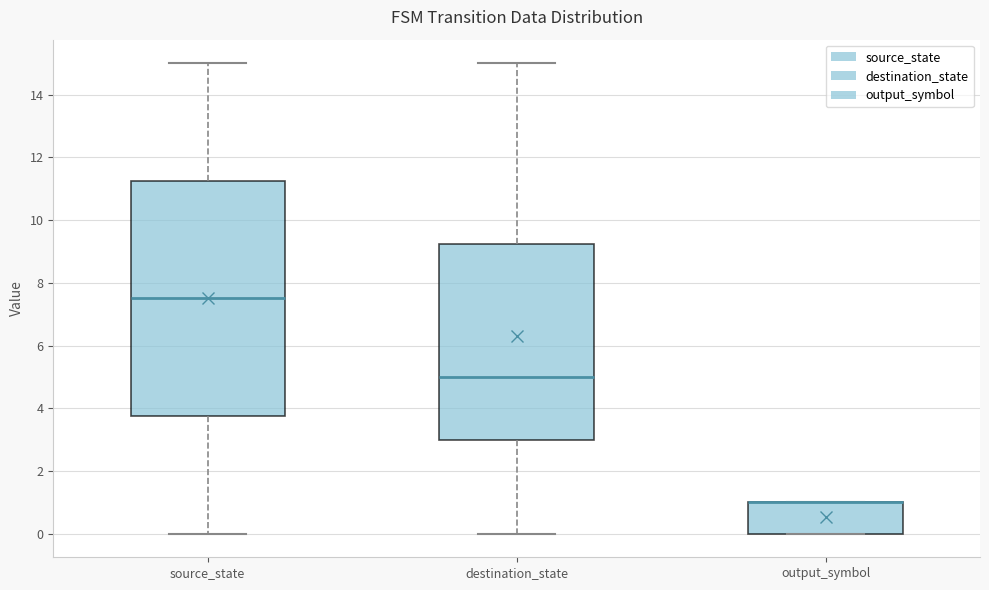

Where is the lower edge of the box for output_symbol on the y-axis? The values are not printed on the chart, so give them approximately, as read against the axis.

0.0